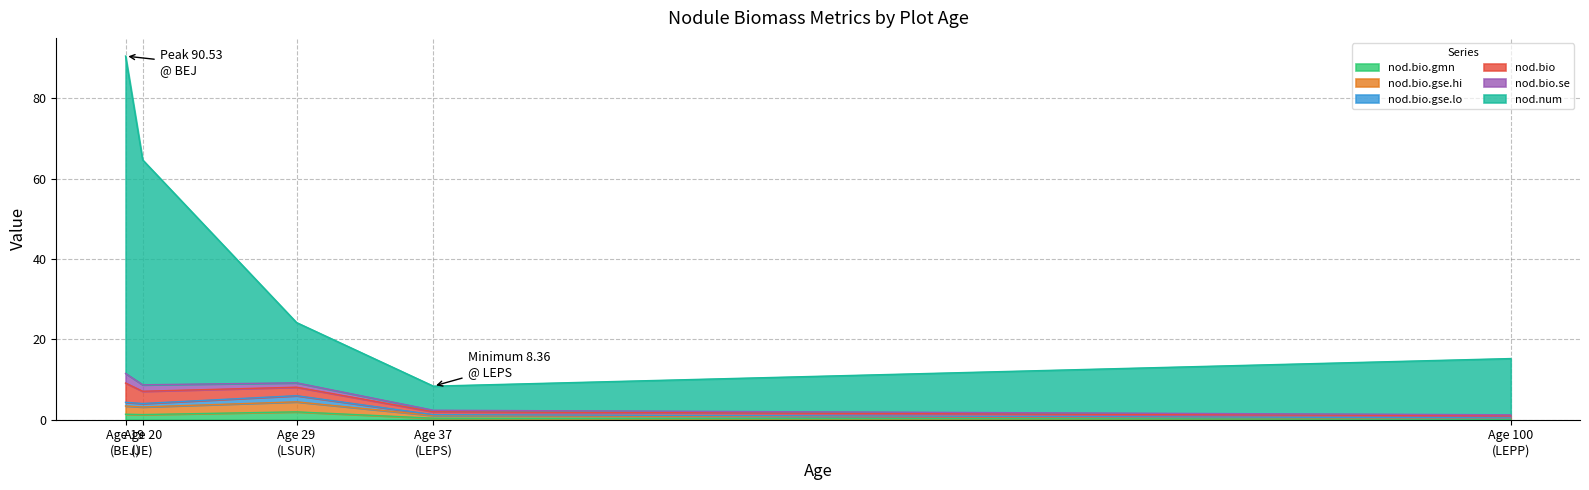

True or false: nod.bio.gse.lo has a value of 0.1 at LEPP.

True